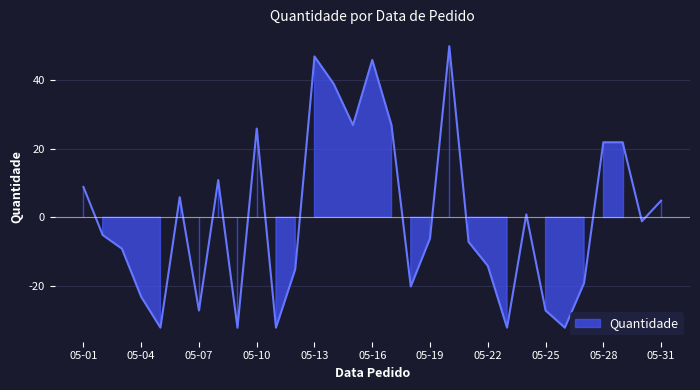

What is the difference between the maximum and second lowest values?

82.0